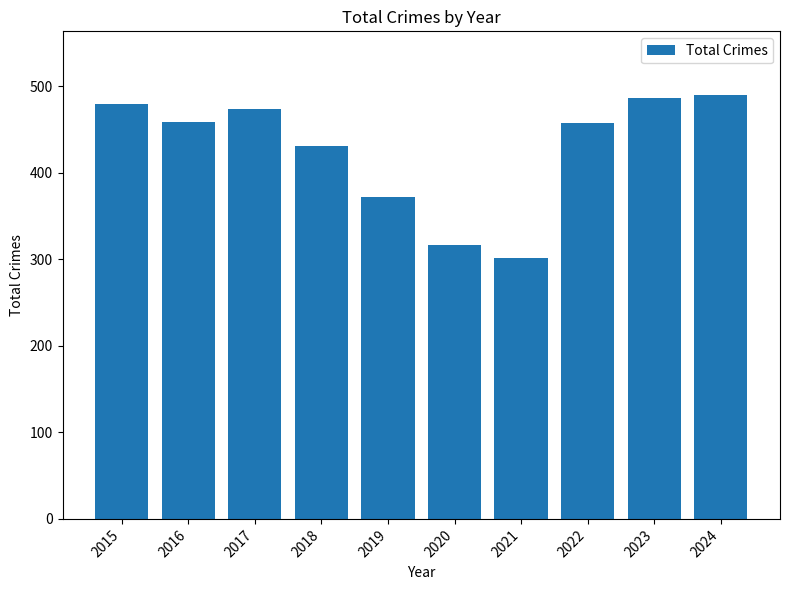

Between 2020 and 2021, which is larger?

2020